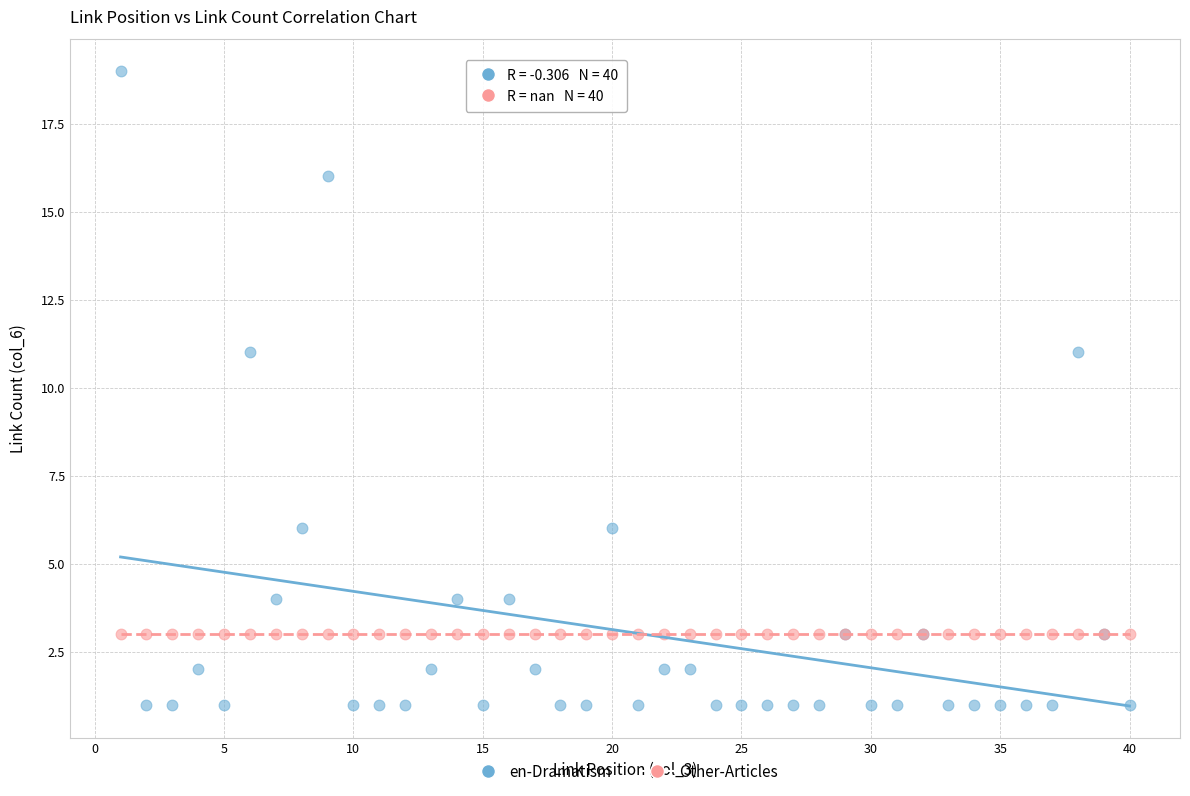

Which series reaches the maximum Y coordinate?

en-Dramatism